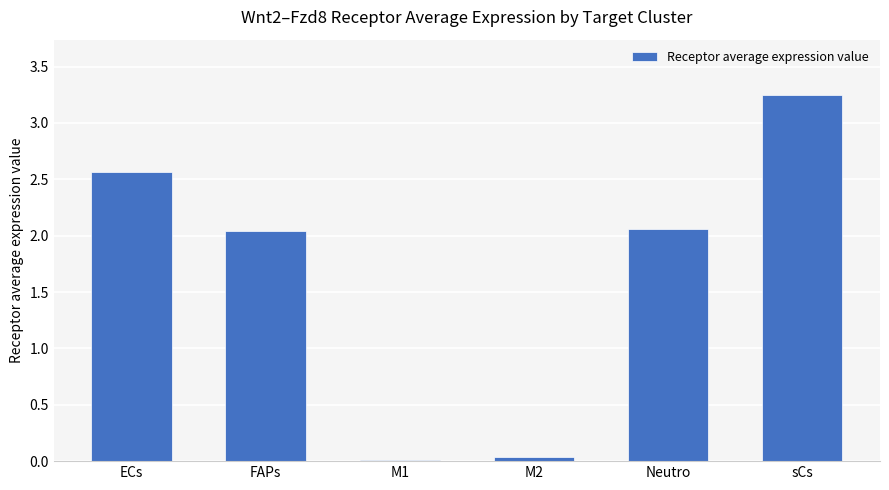

What position from the right is sCs?

1